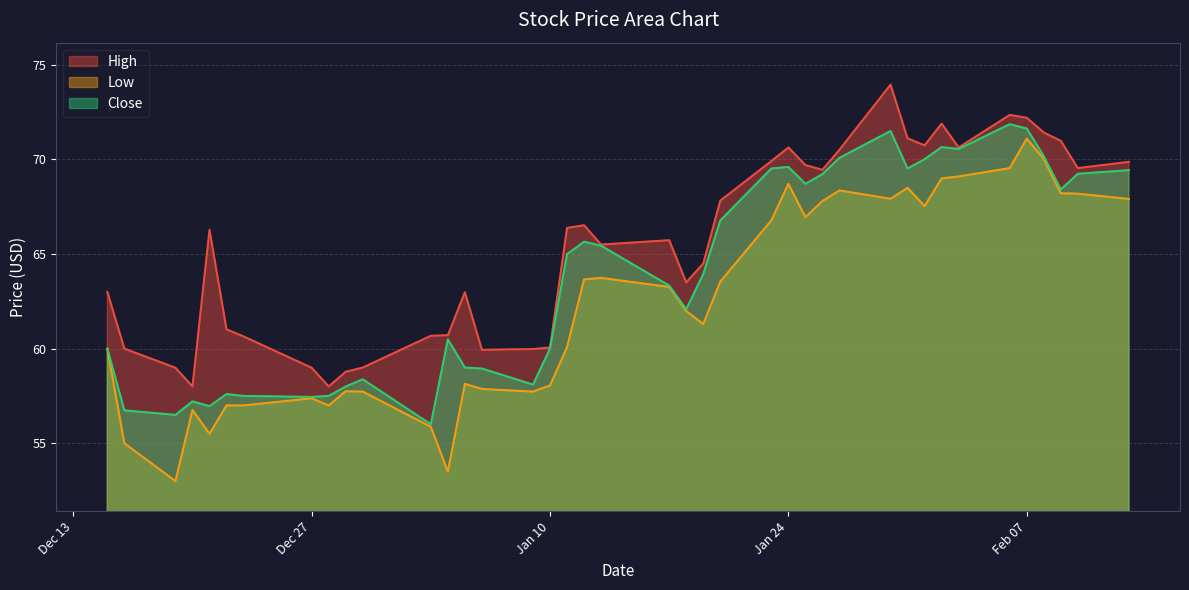

What is the label of the 26th point from the right?

2023-01-06